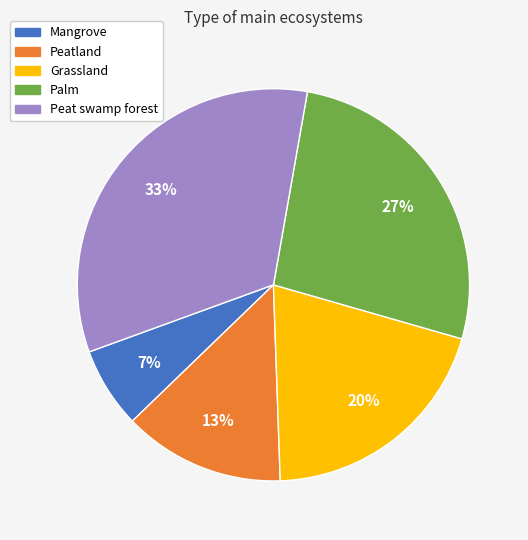

What is the largest slice in the pie chart?

Peat swamp forest